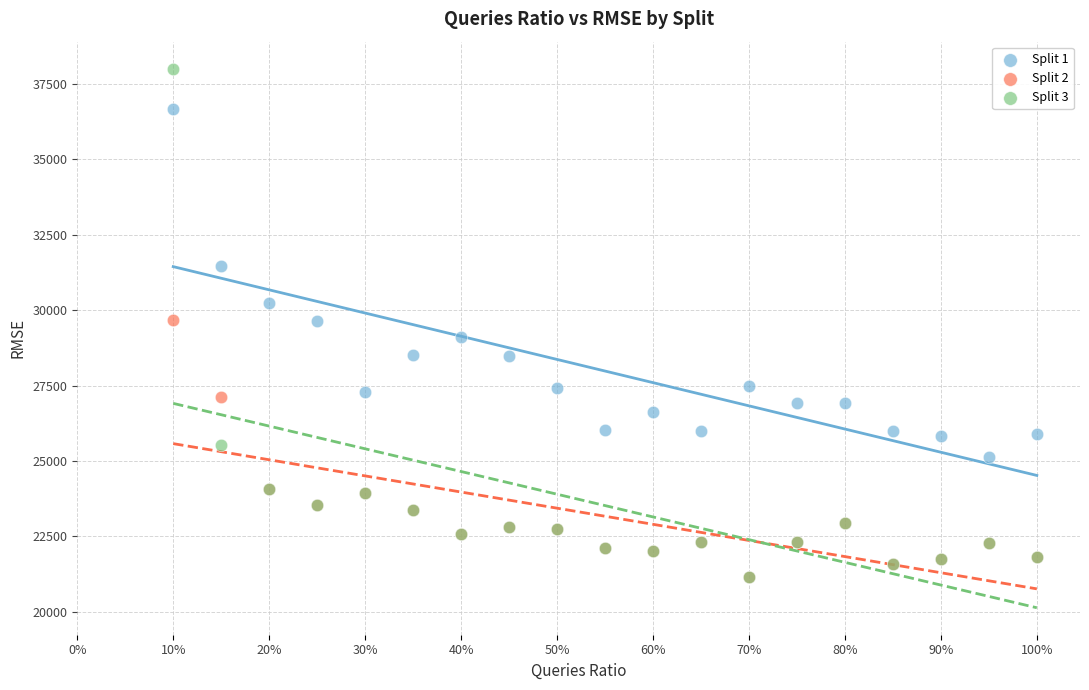

What are all the series names shown in the legend?

Split 1, Split 2, Split 3